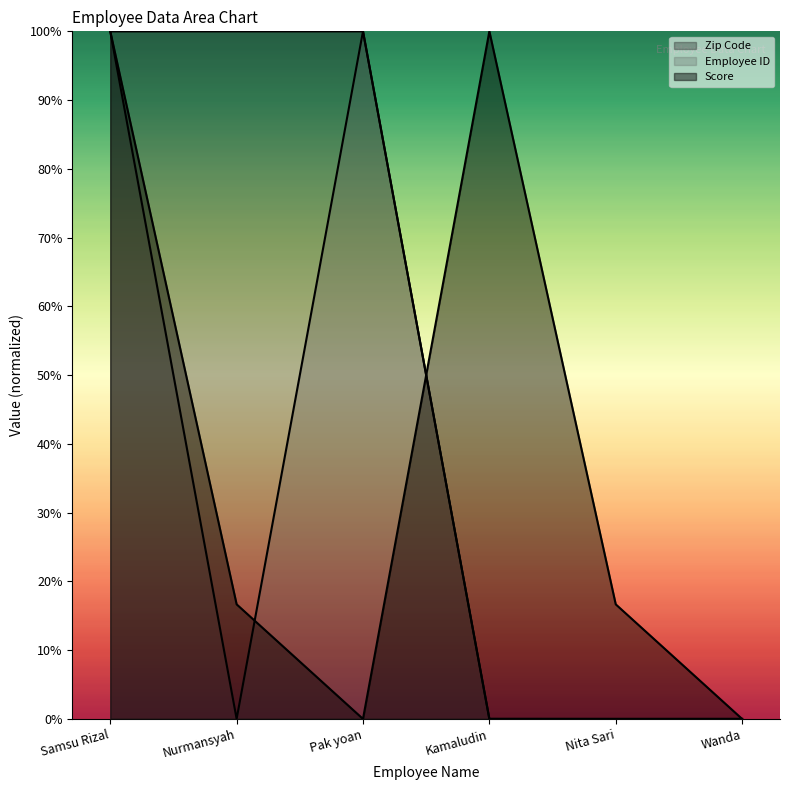

What is the difference between the maximum and second lowest values in the Score series?

100.0